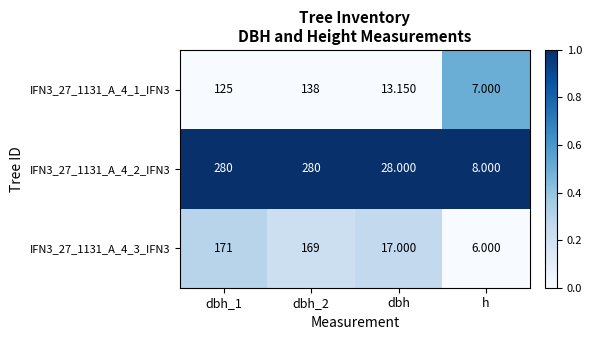

How many series are shown in this chart?

3